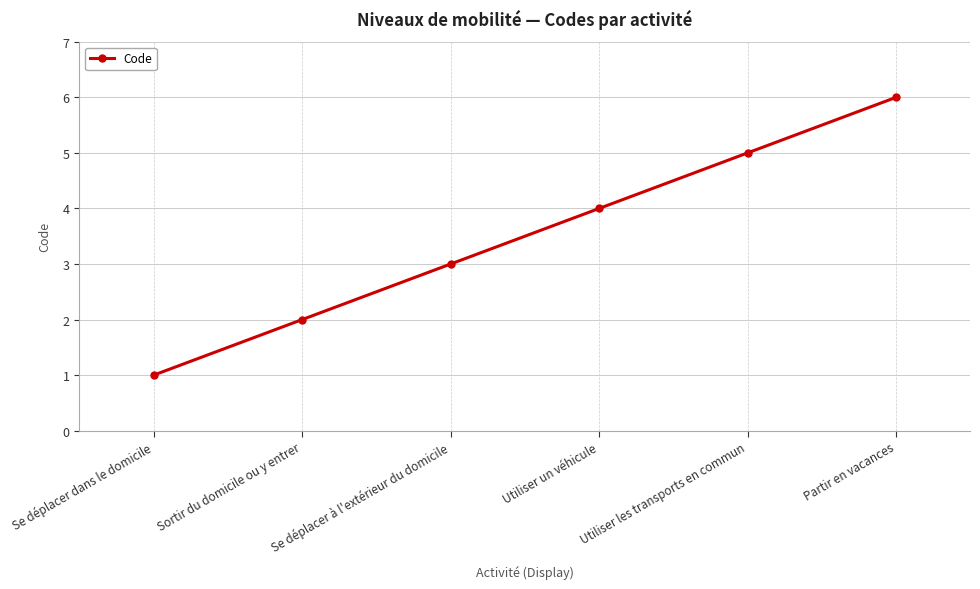

Count the number of categories in the chart.

6